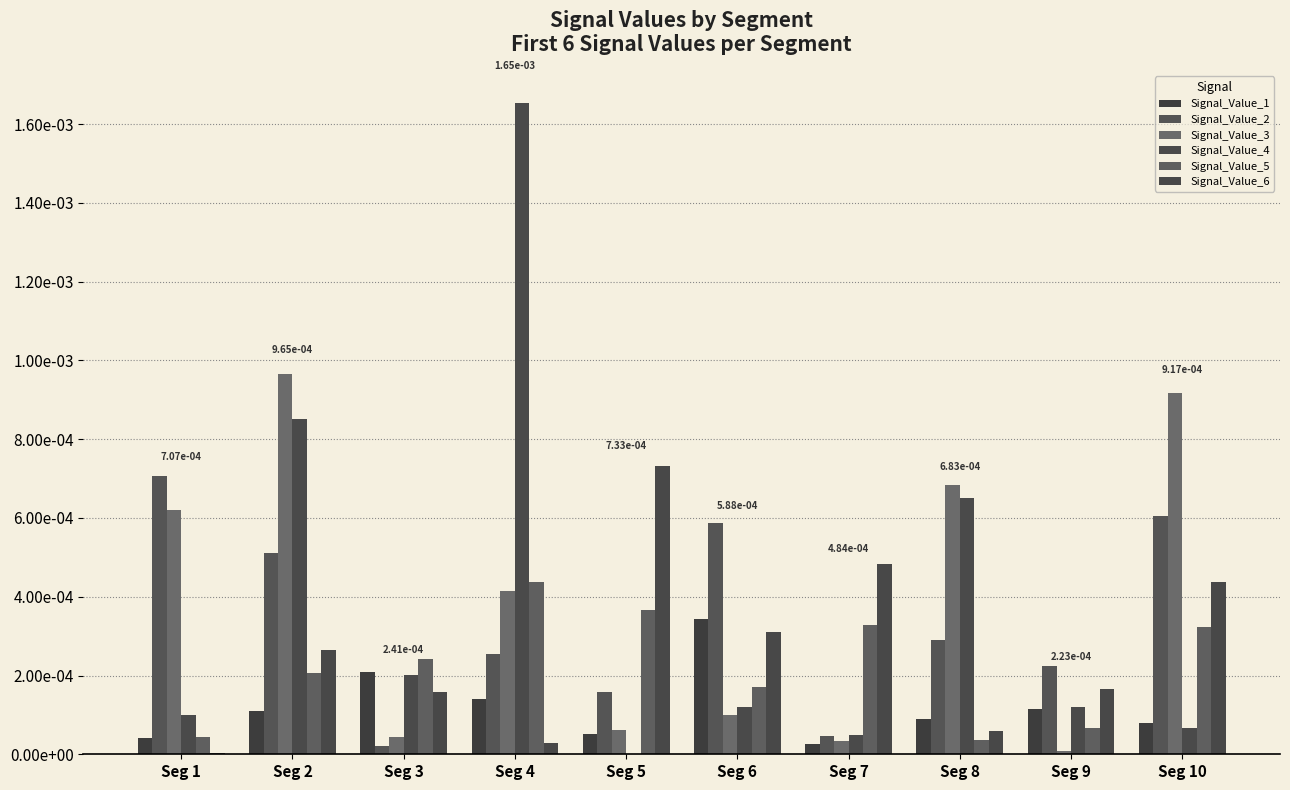

Are the bars horizontal?

No